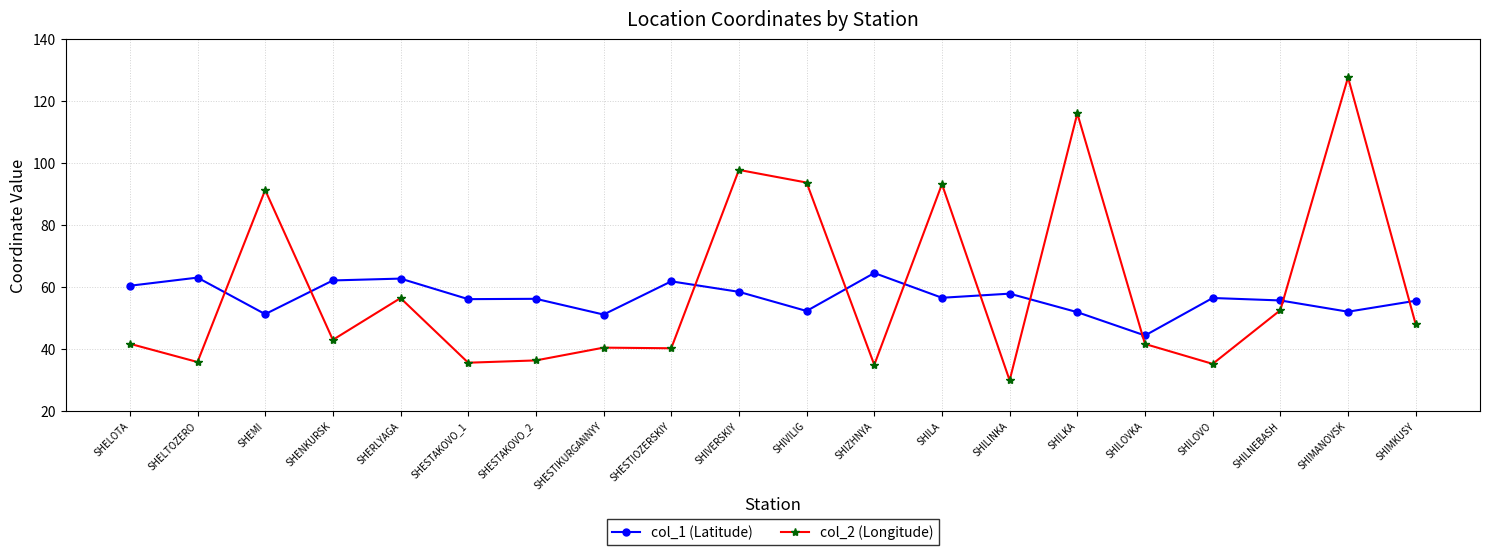

How many distinct data groups are displayed?

2